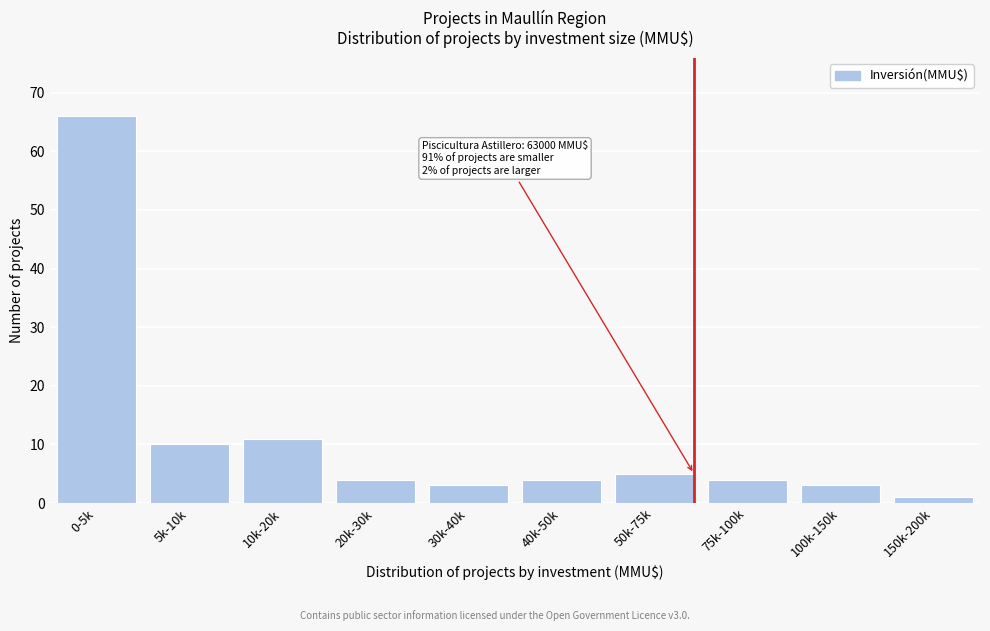

Reading right to left, transcribe all the data shown in this chart.

1	3	4	5	4	3	4	11	10	66